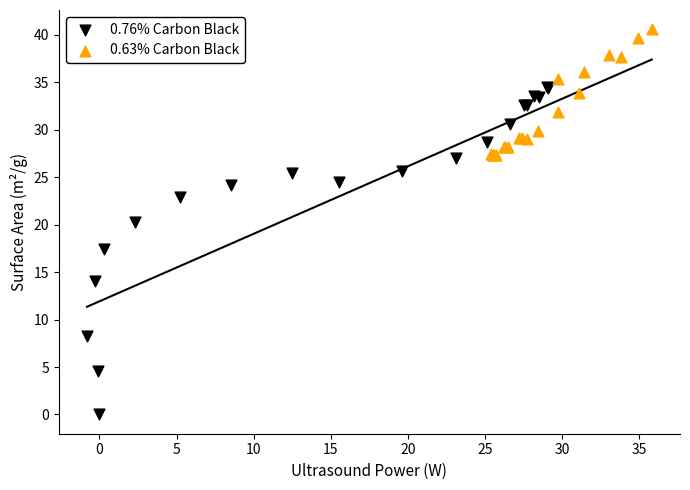

Which series reaches the minimum Y coordinate?

0.76% Carbon Black